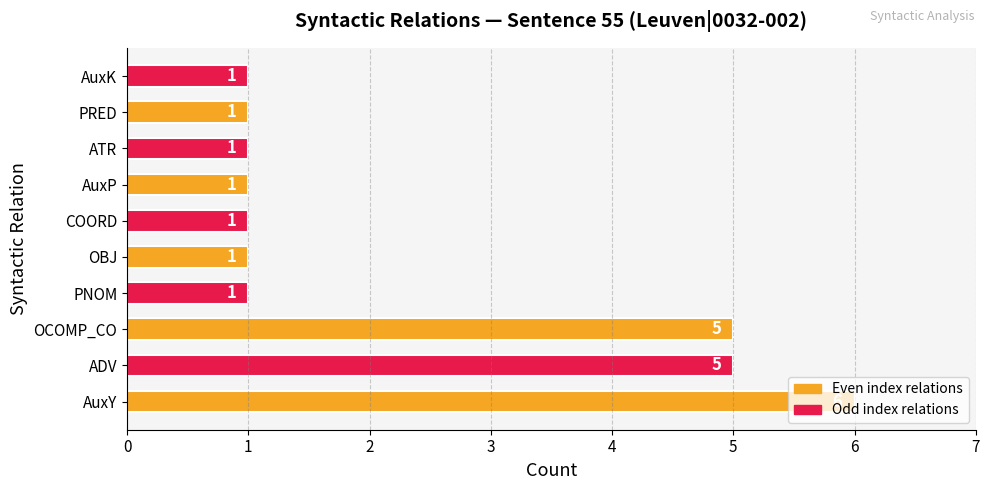

Does the chart contain any negative values?

No